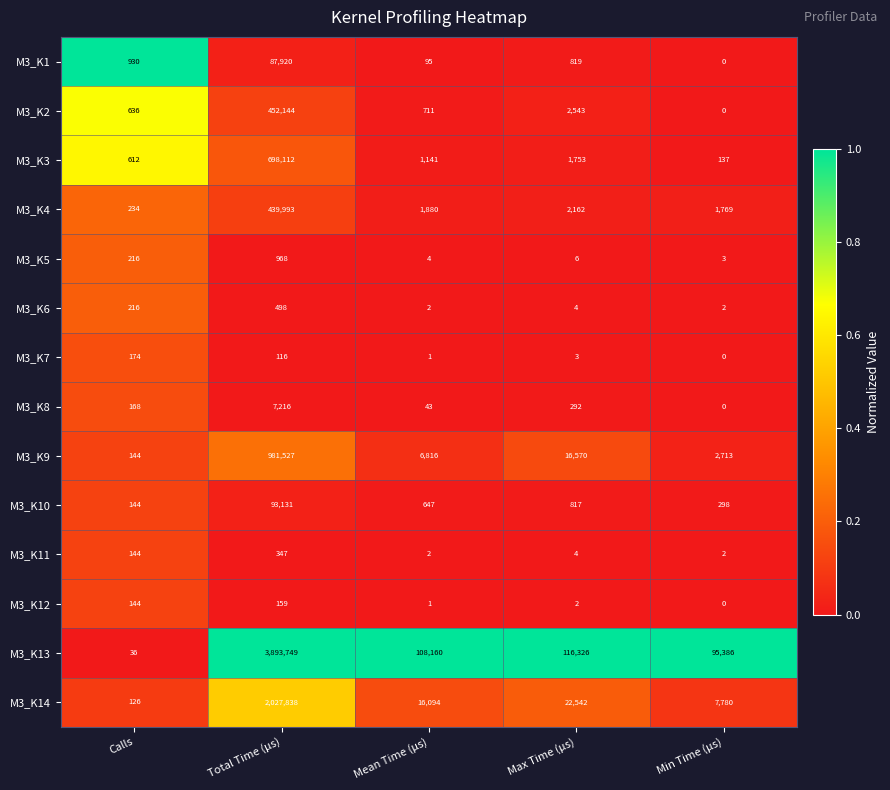

Rank the series at Total Time (μs) from highest to lowest value.

M3_K13, M3_K14, M3_K9, M3_K3, M3_K2, M3_K4, M3_K10, M3_K1, M3_K8, M3_K5, M3_K6, M3_K11, M3_K12, M3_K7